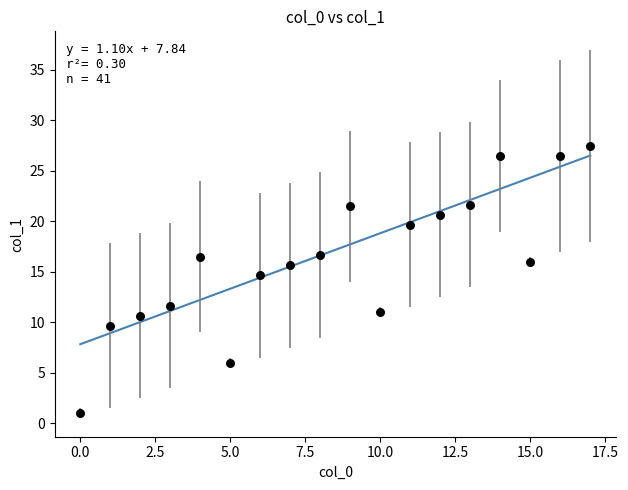

What Y value in the scatter plot is closest to 14?

14.7